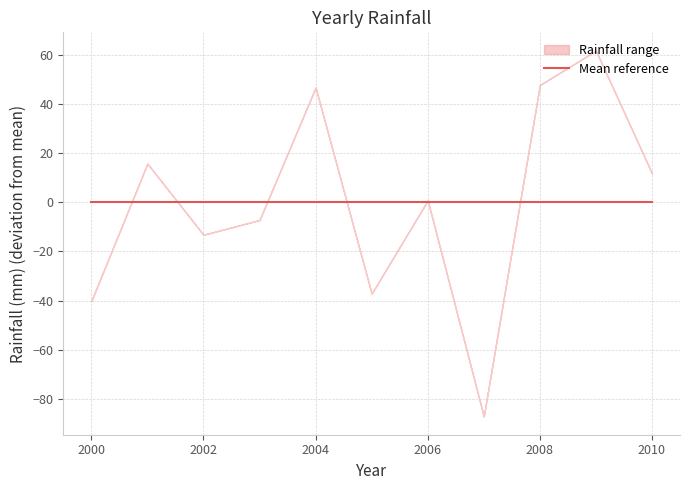

Does the chart display data point markers on the line(s)?

No